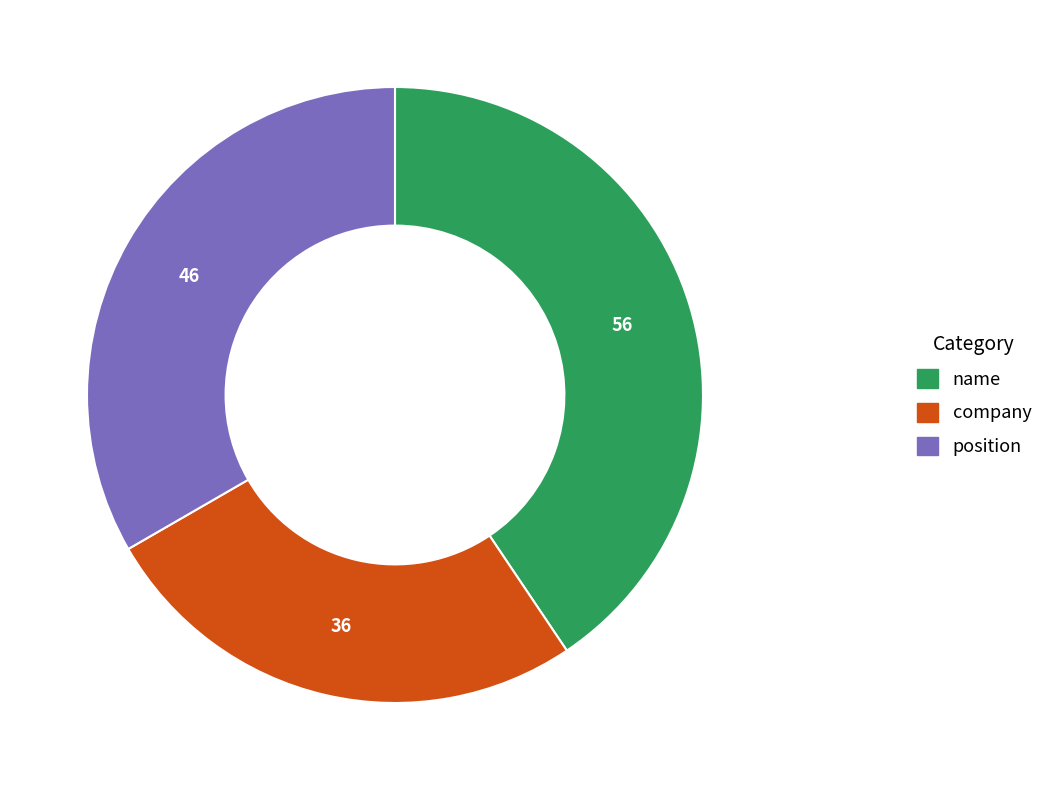

Is there a majority slice in this chart?

No